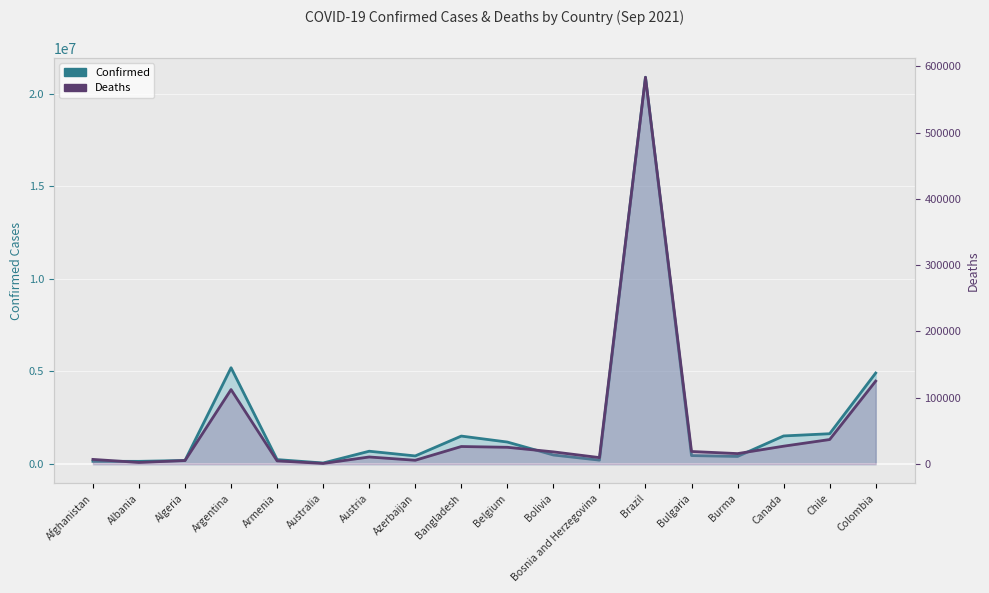

The Confirmed series shows 28073705 at Brazil. True or false?

False